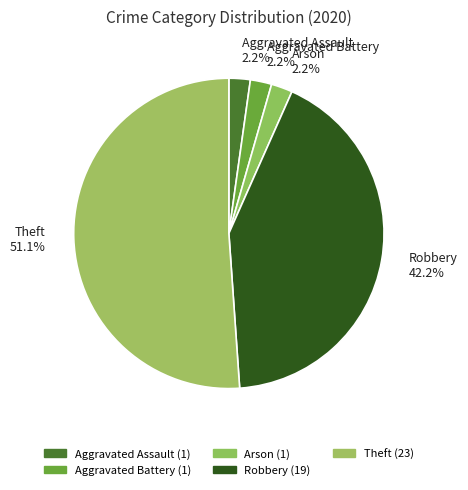

Does Robbery account for over 50% of the chart?

No